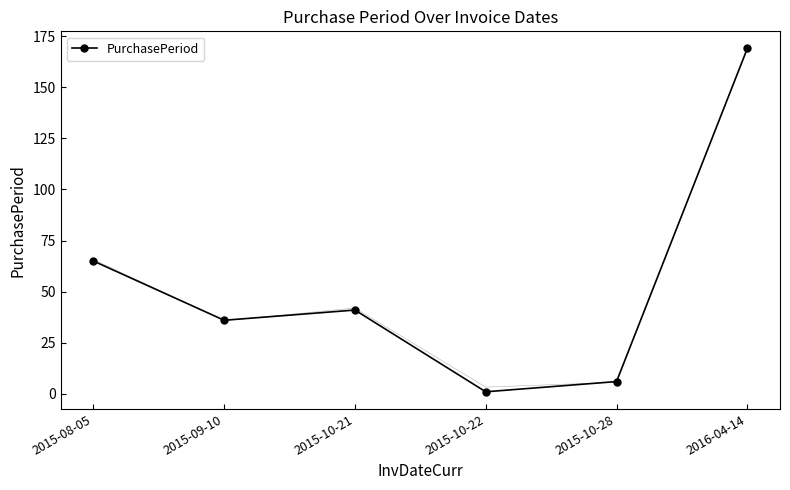

What is the difference between the values at 2015-10-28 and 2015-08-05?

59